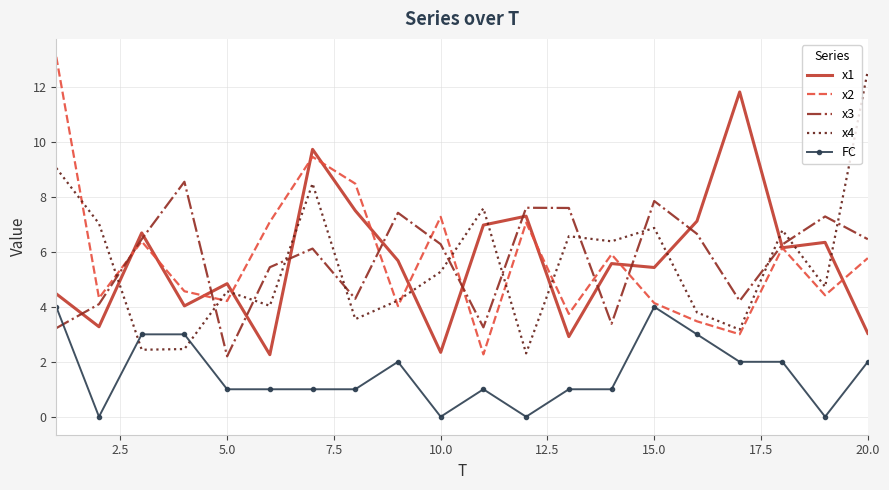

True or false: FC and x1 intersect in this chart.

False